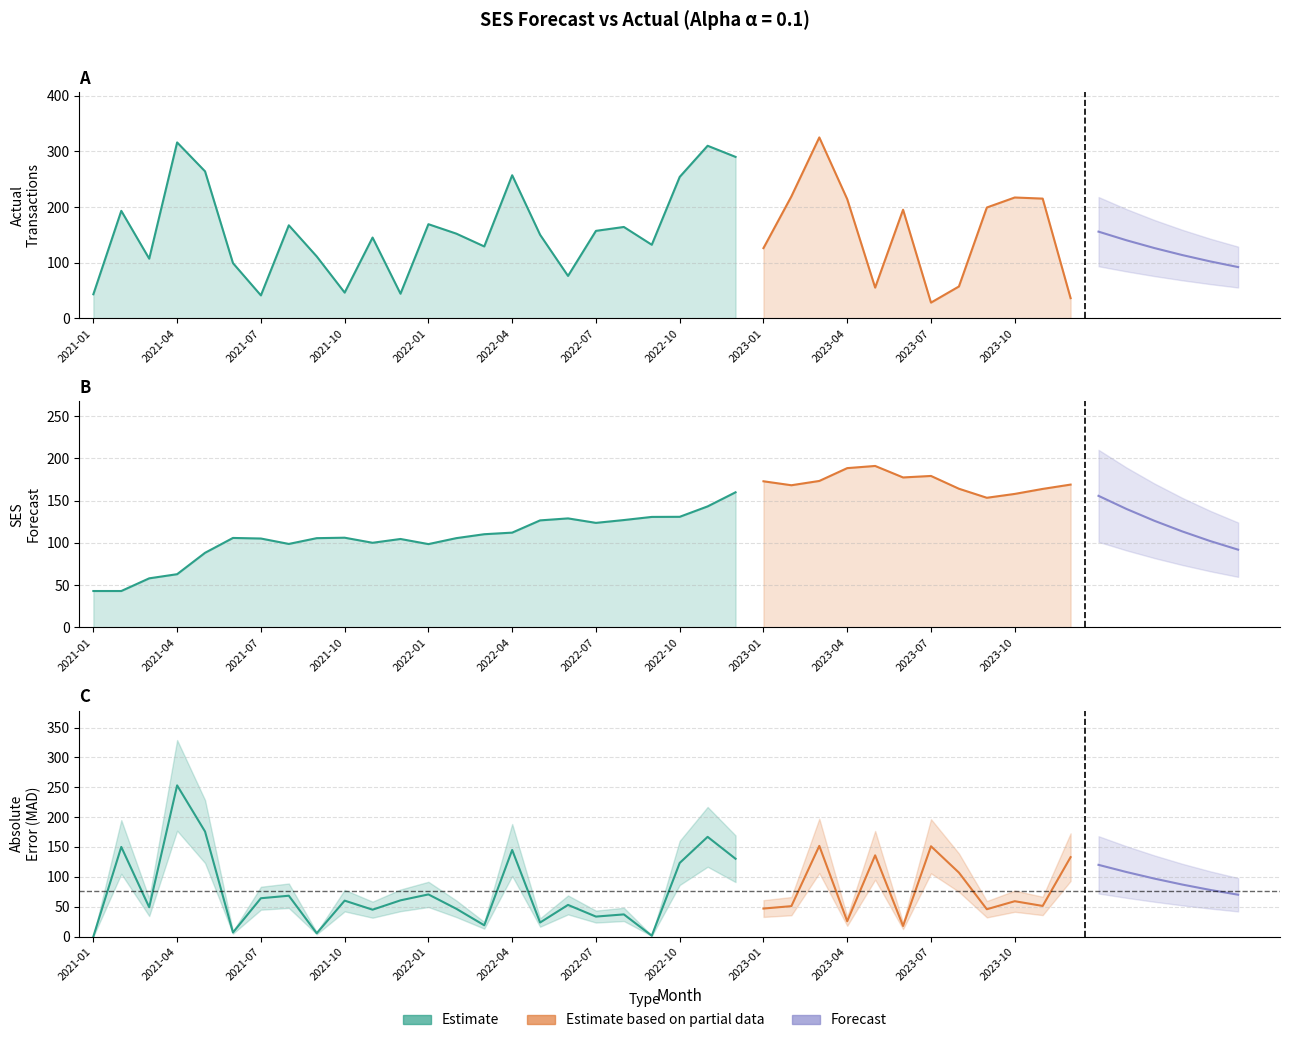

Which category has the lowest value across all series?

2021-01